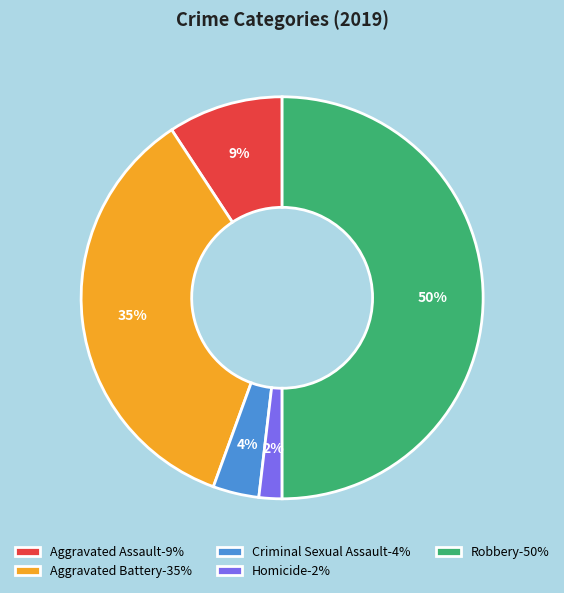

What percentage is the Homicide-2% slice, to the nearest percent?

2%